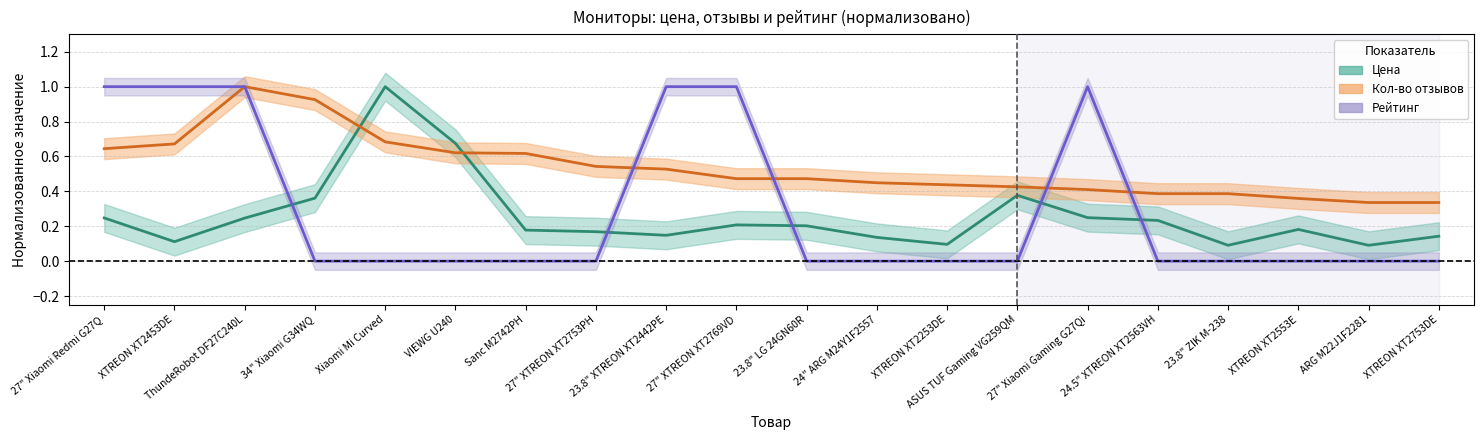

Rank the series by their average value, from lowest to highest.

Цена, Рейтинг, Кол-во отзывов